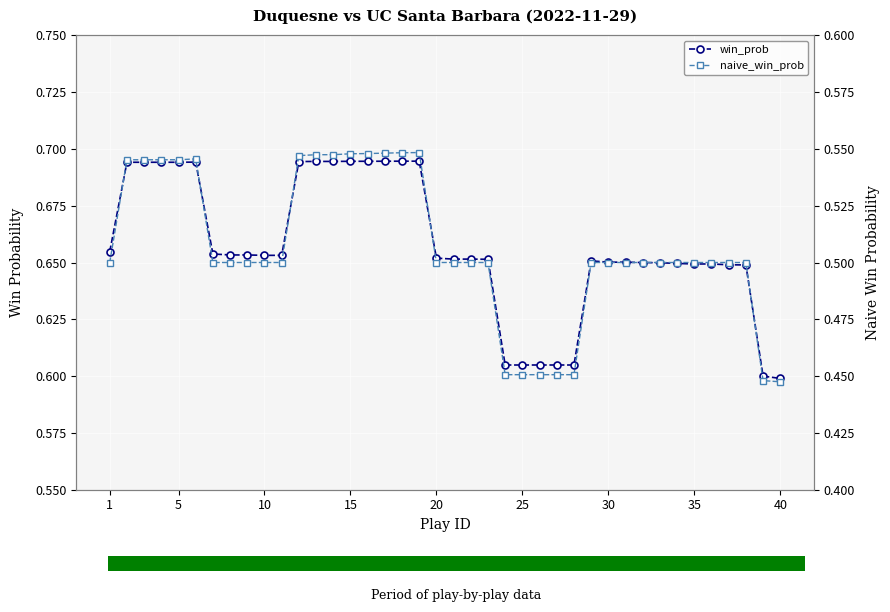

Rank the series by their maximum value, from highest to lowest.

win_prob, naive_win_prob